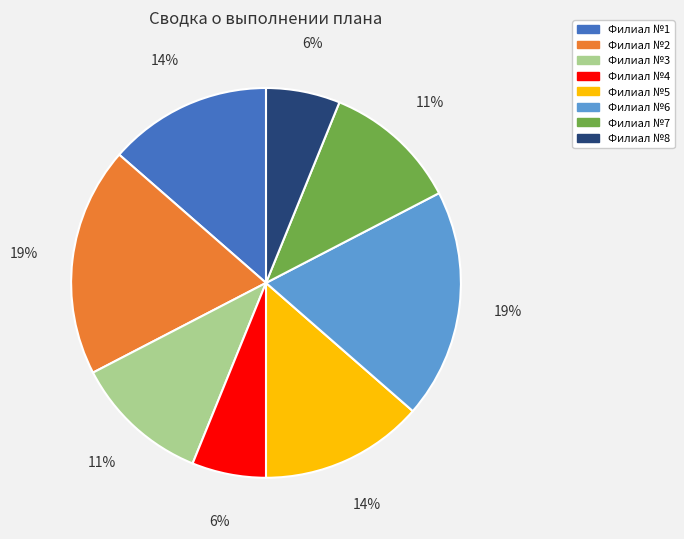

What is the ratio of the value at Филиал №7 to the value at Филиал №2?

0.6